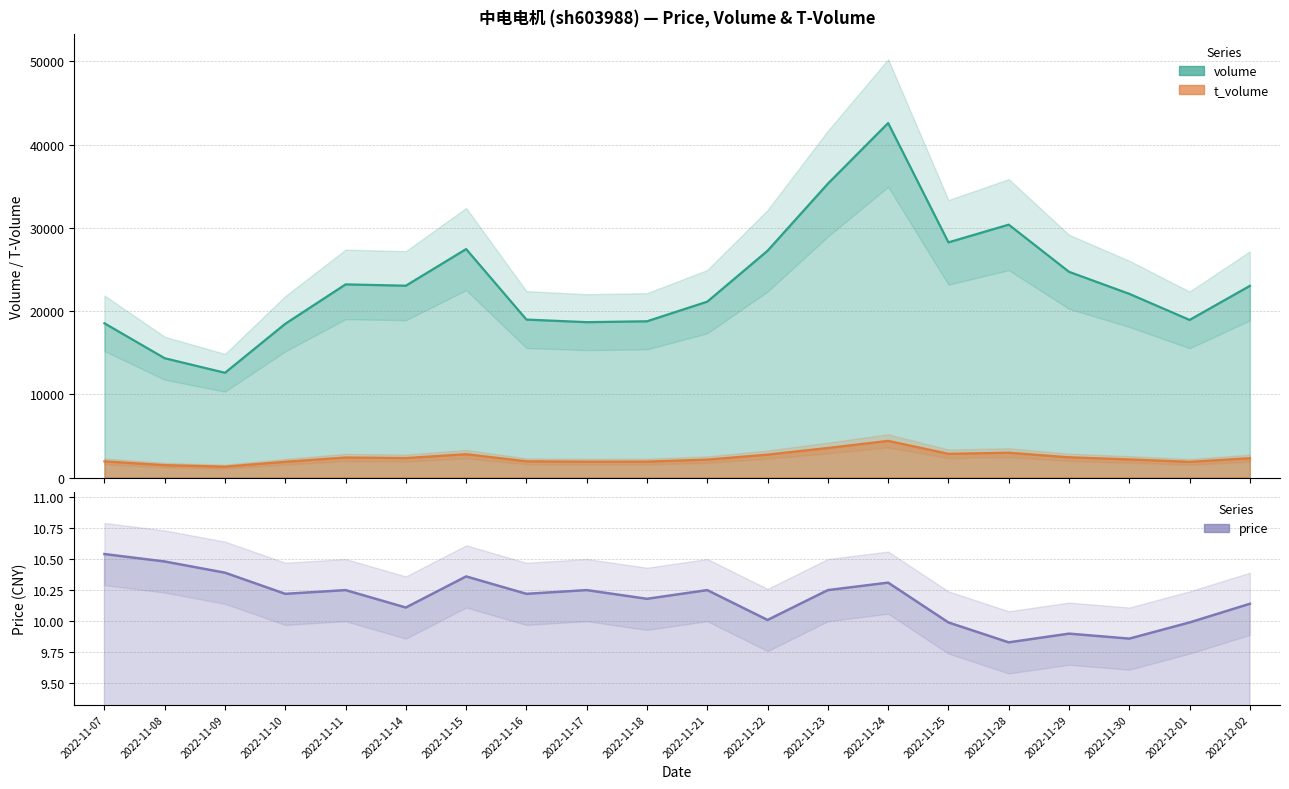

At which category does price reach its first local peak?

2022-11-11